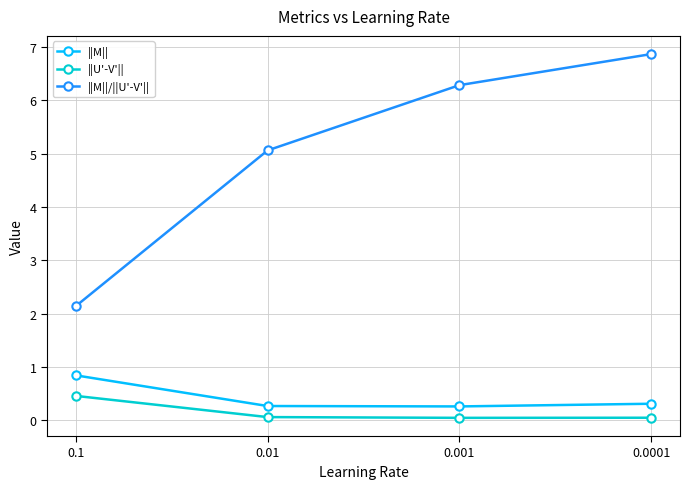

How many data points does each series have?

4